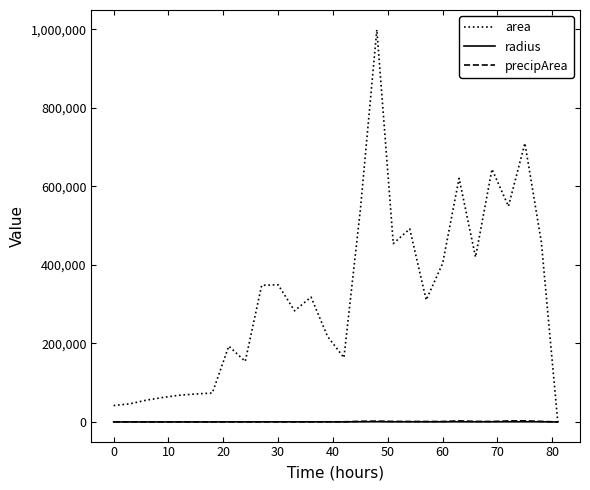

What is the sum of all precipArea values?

25264.0